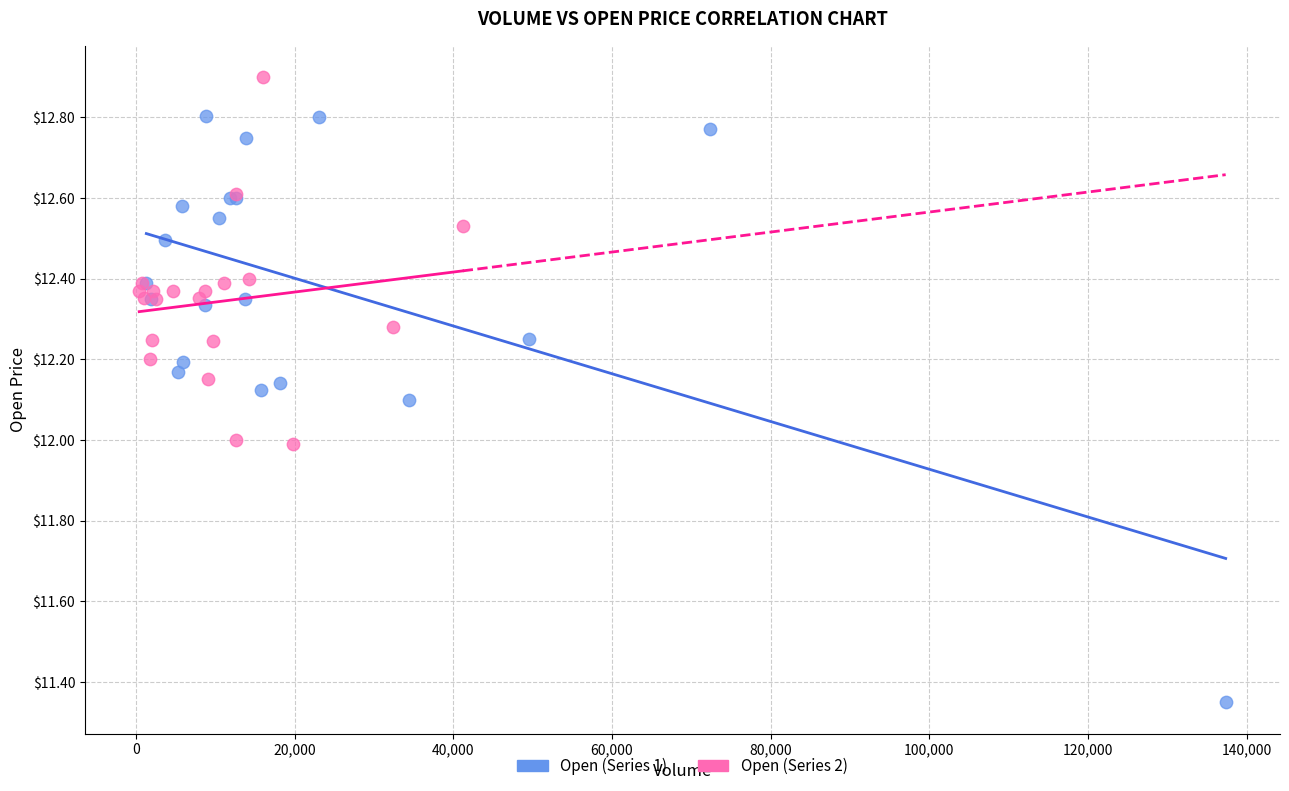

Which series contains the highest Y value?

Open (Series 2)